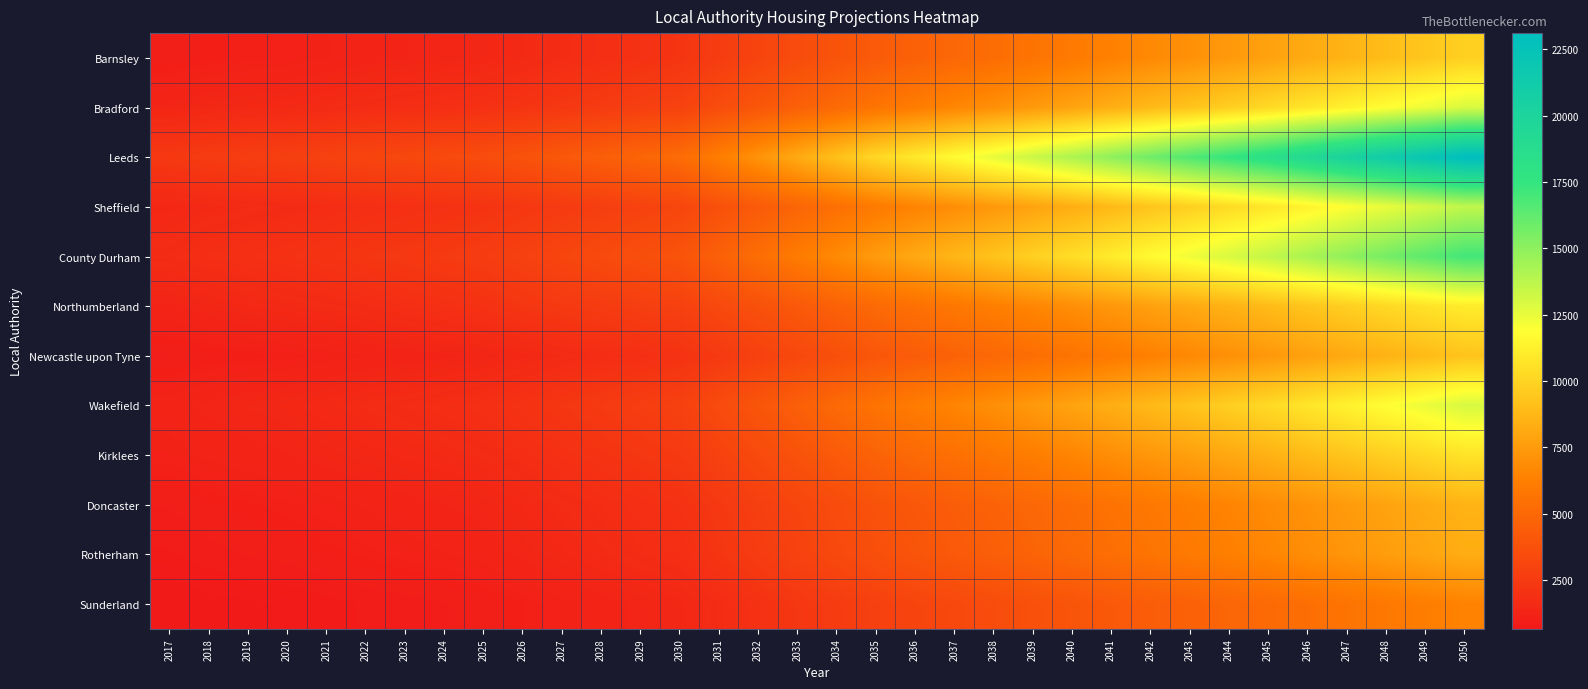

At which category is the sum across all series the highest?

2050